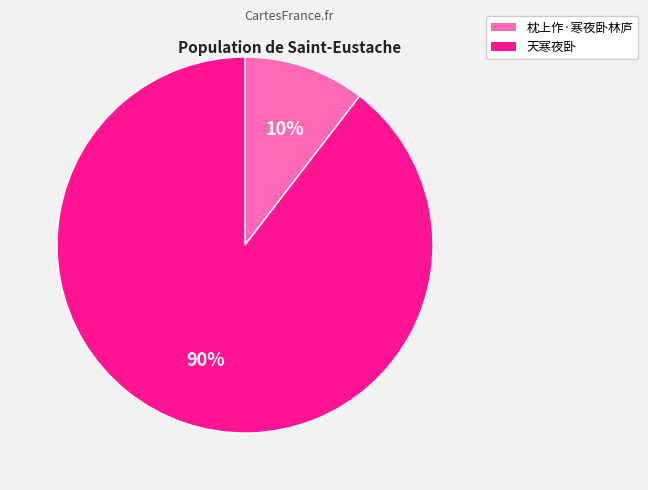

True or false: 天寒夜卧 accounts for 90% of the total.

True